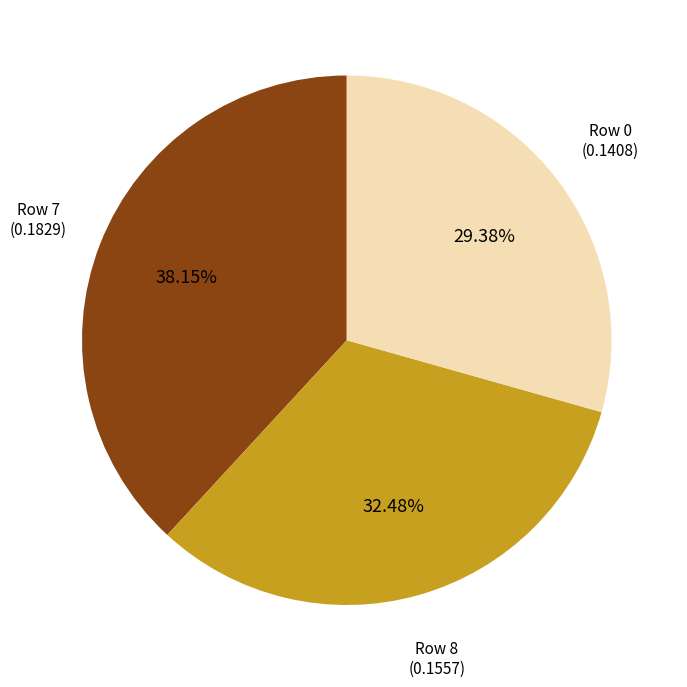

To the nearest percent, what is the average slice percentage?

33%